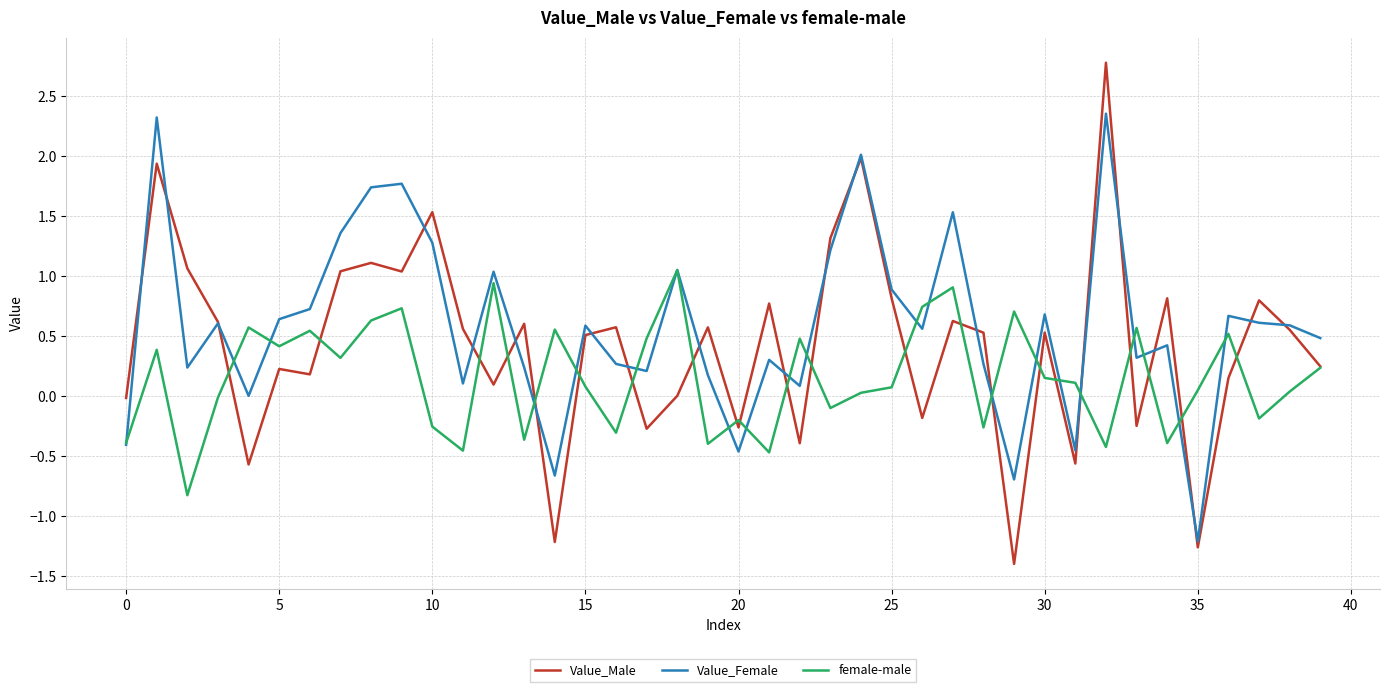

What is the difference between the maximum and minimum values in the Value_Female series?

3.6